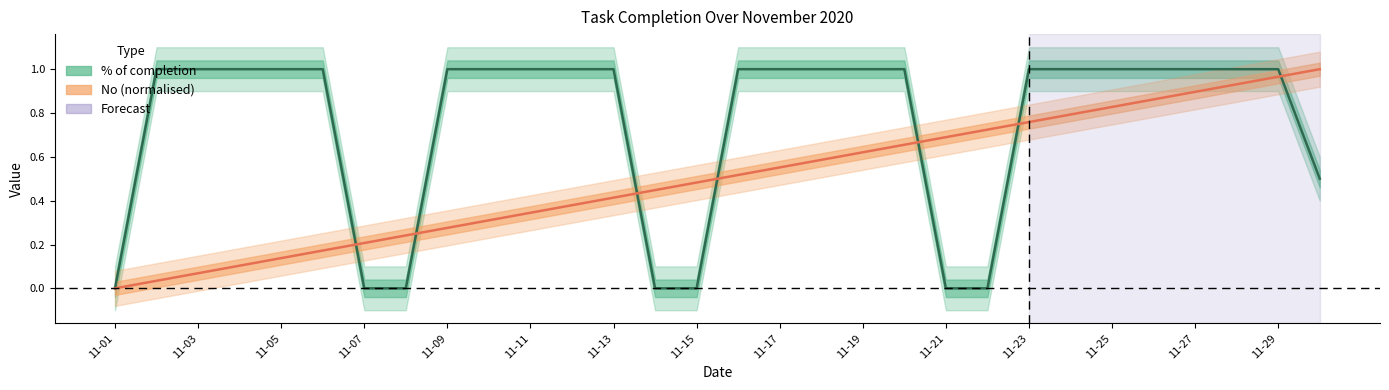

How many data points in No (normalised) are above 0?

29